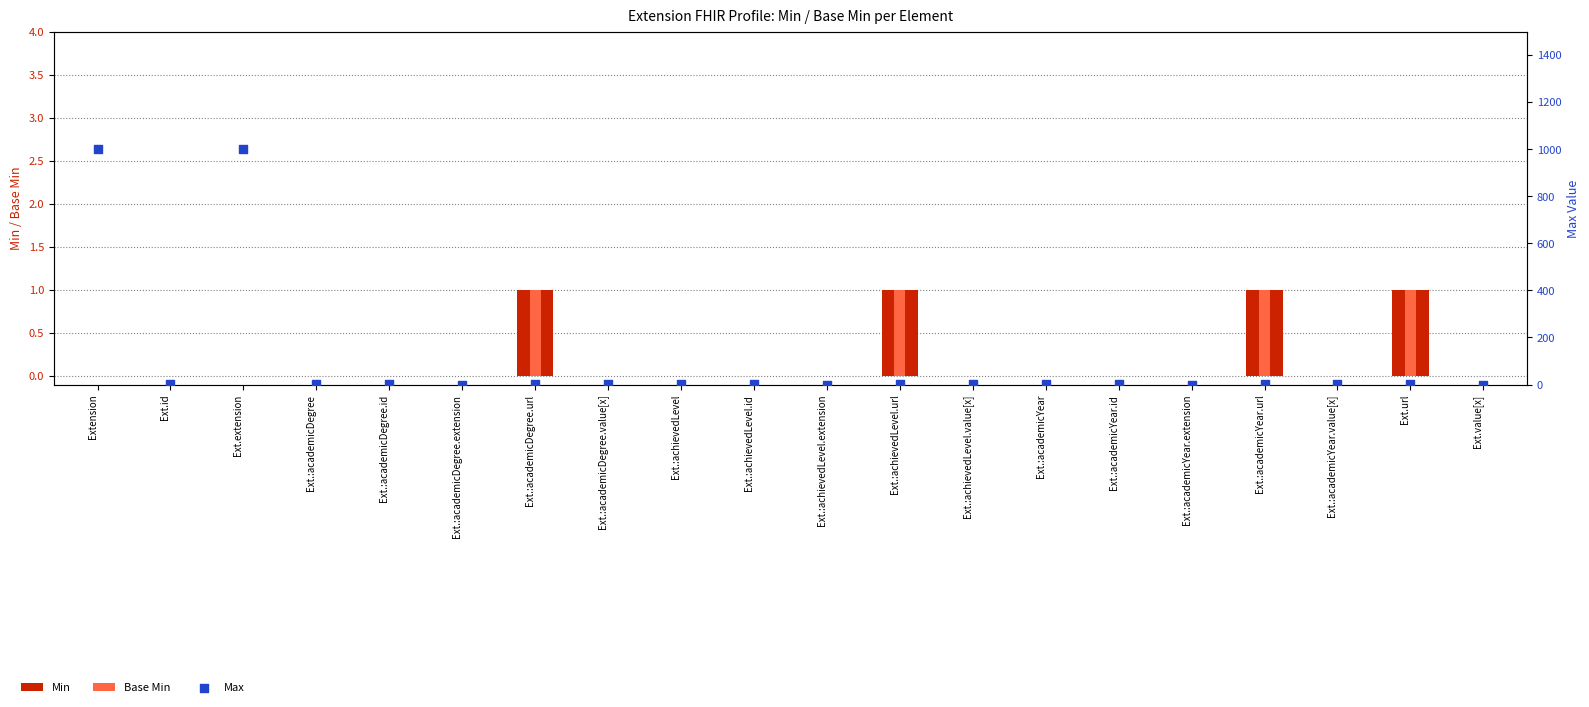

Which series has the widest spread of Y values?

Max